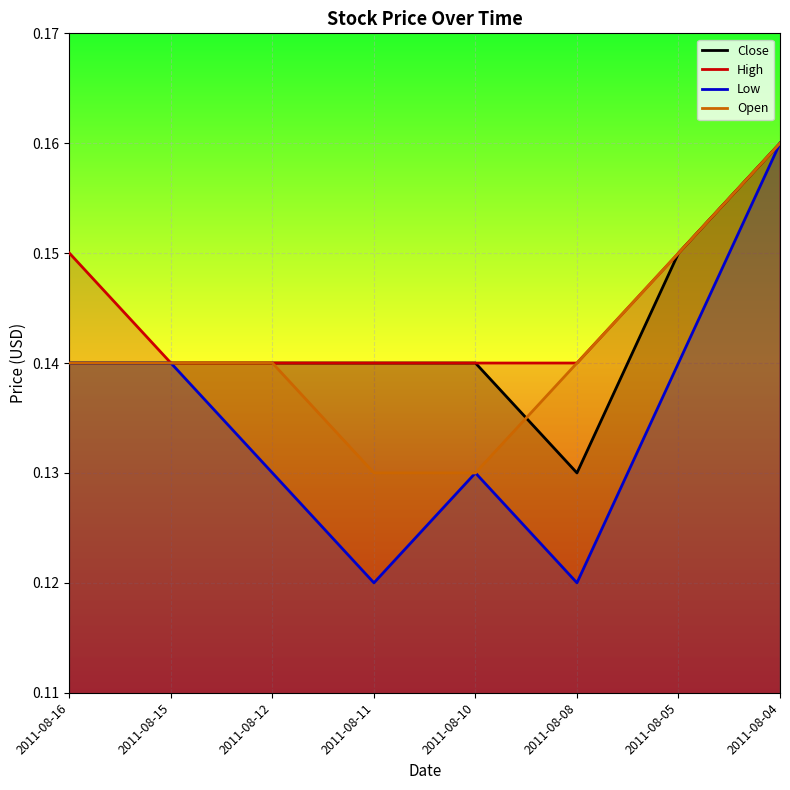

Is this an area chart (filled region under the line)?

No